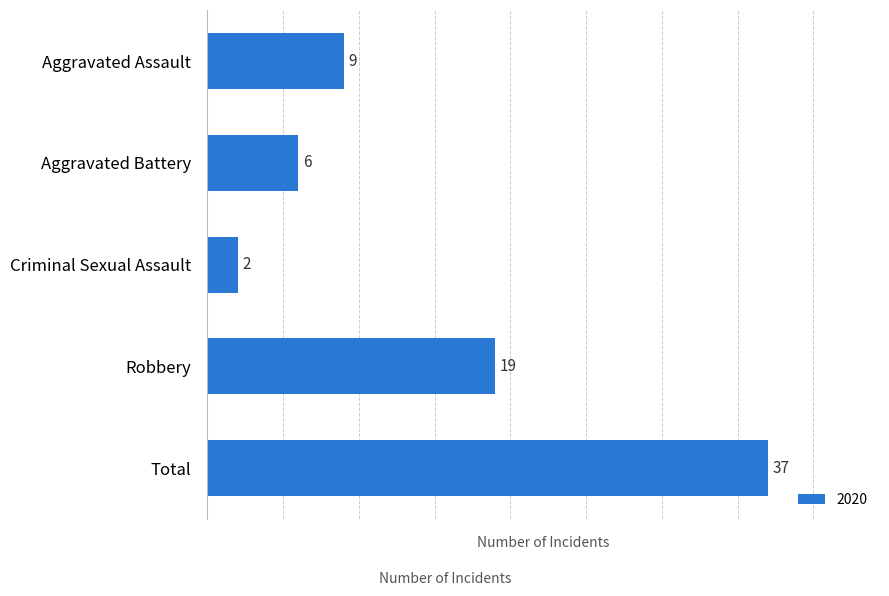

What is the difference between the maximum and second lowest values?

31